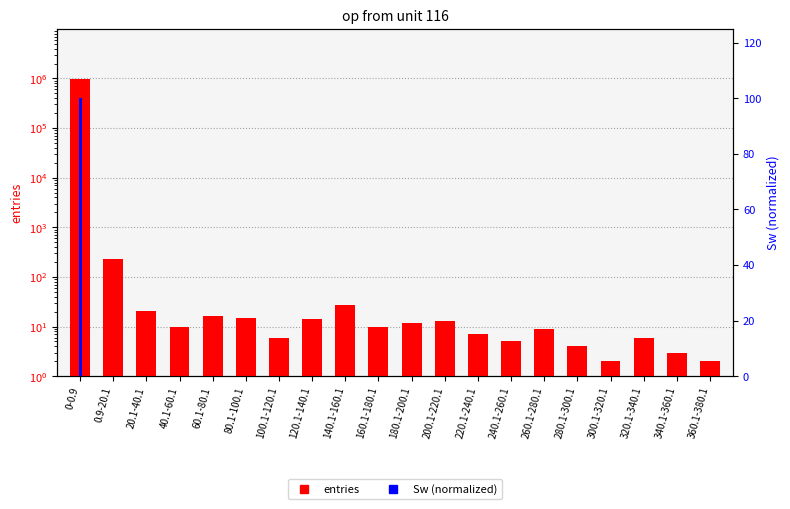

List the series in order of their peak value, highest first.

entries, Sw (normalized)